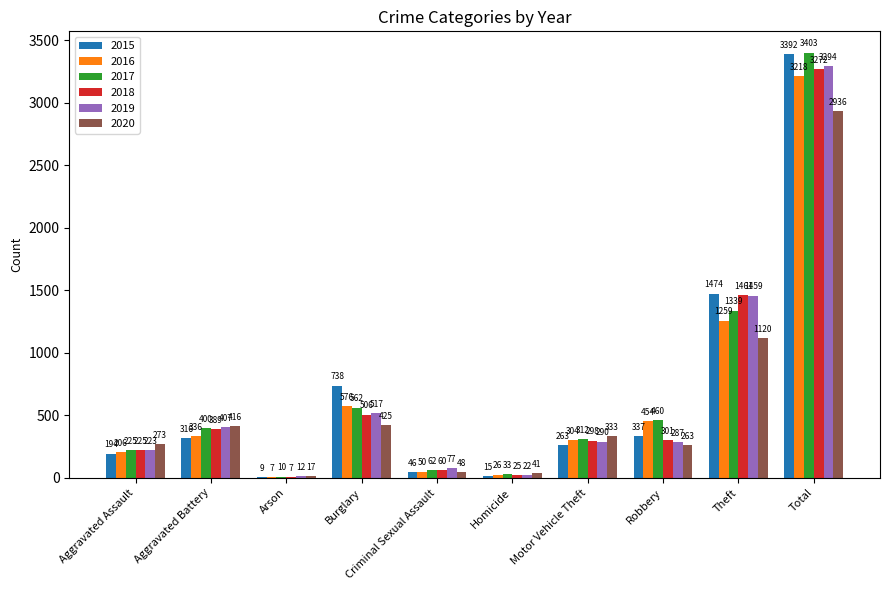

How many groups of bars are there?

10